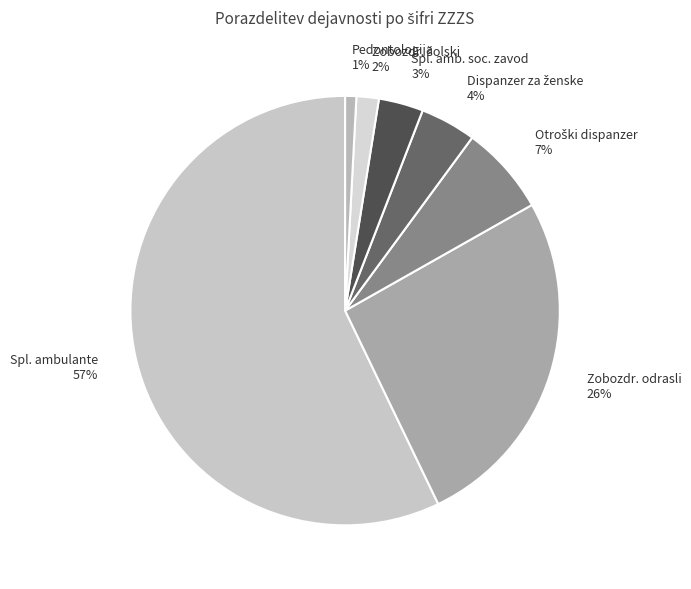

To the nearest percent, what is the difference between the largest and smallest slice percentages?

56%